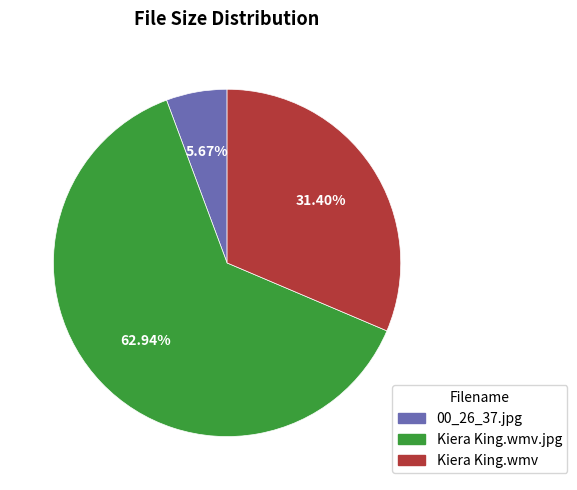

How many slices are in this pie chart?

3